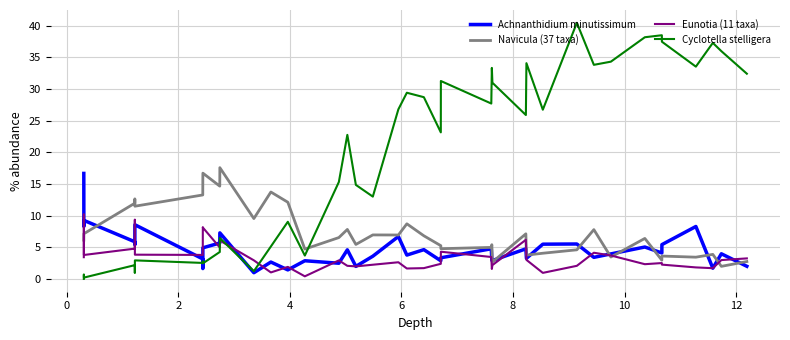

What is the maximum value for Navicula (37 taxa)?

17.6